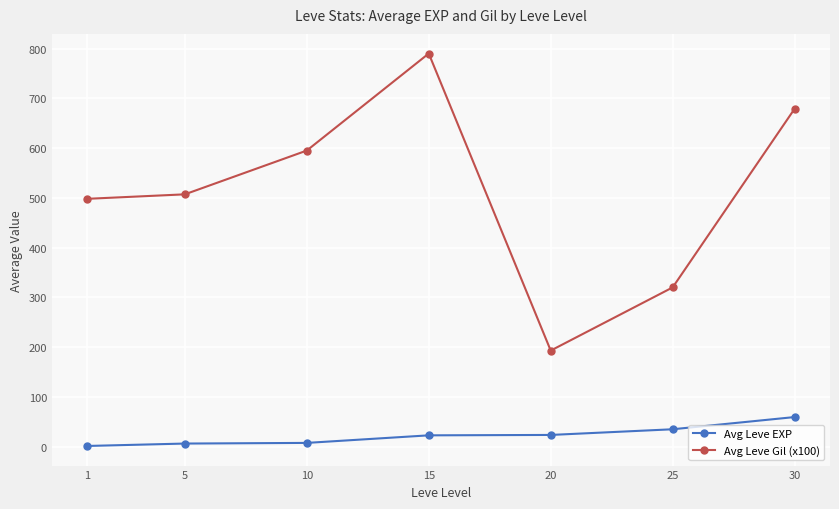

What is the value of the Avg Leve EXP point at the 3rd from the left?

7.5